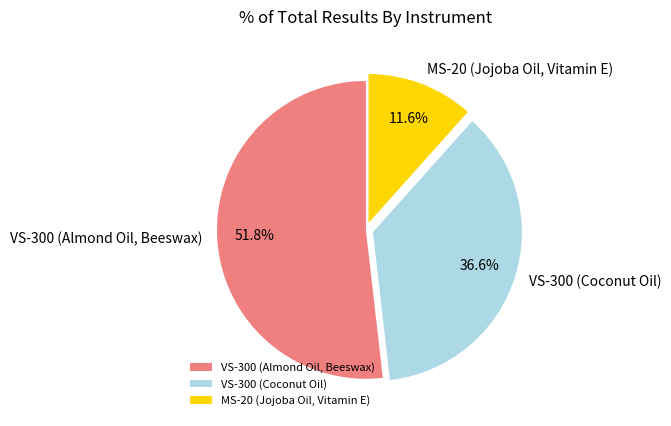

Which slice is the smallest?

MS-20 (Jojoba Oil, Vitamin E)